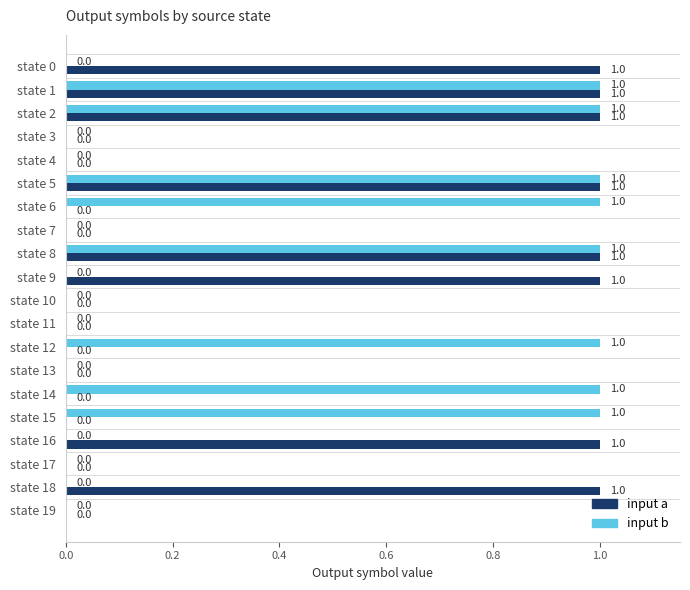

The input b series shows -1 at state 4. True or false?

False